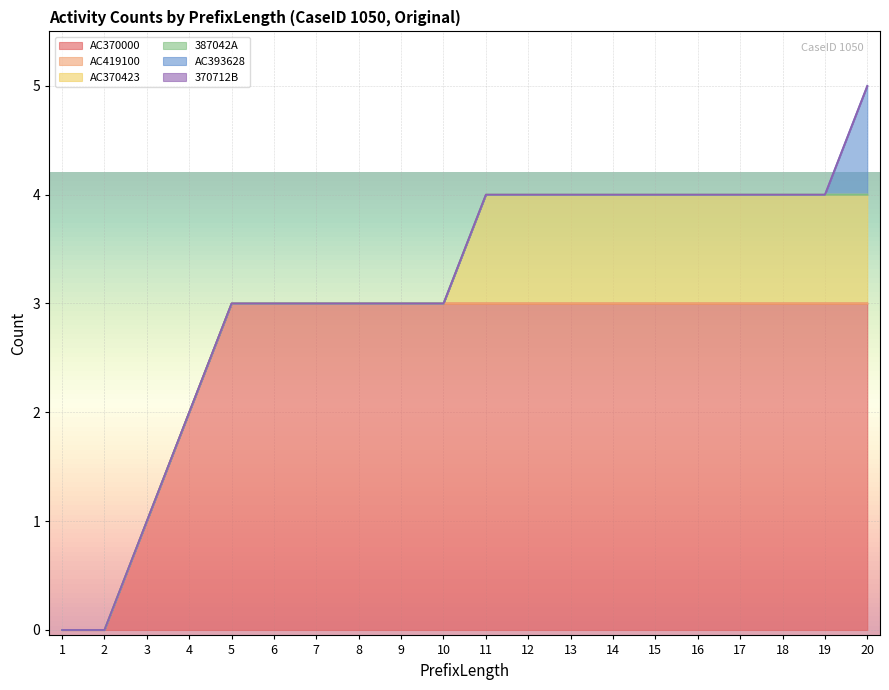

True or false: AC370000 has more than 1 points higher than both neighbors.

False